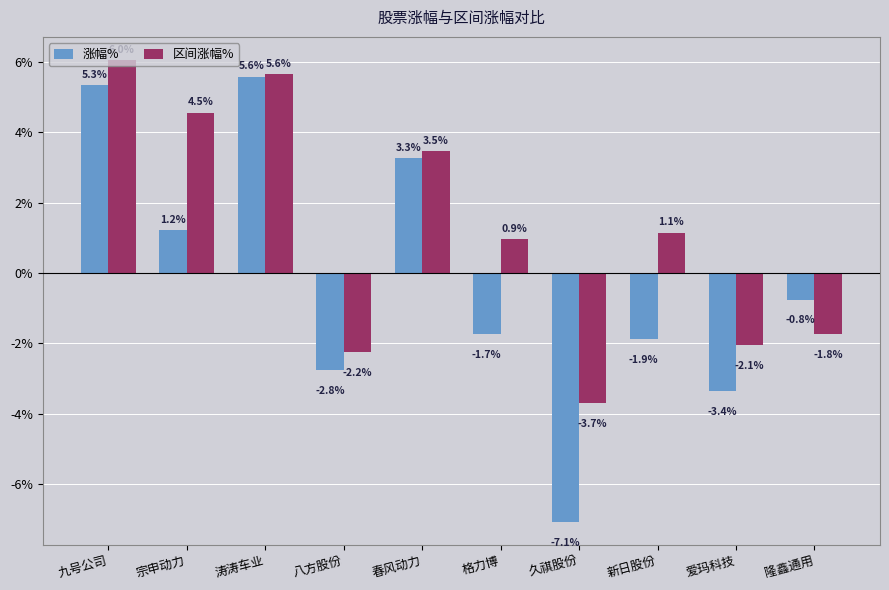

What is the sum of the 涨幅% values at 春风动力 and 新日股份?

1.4